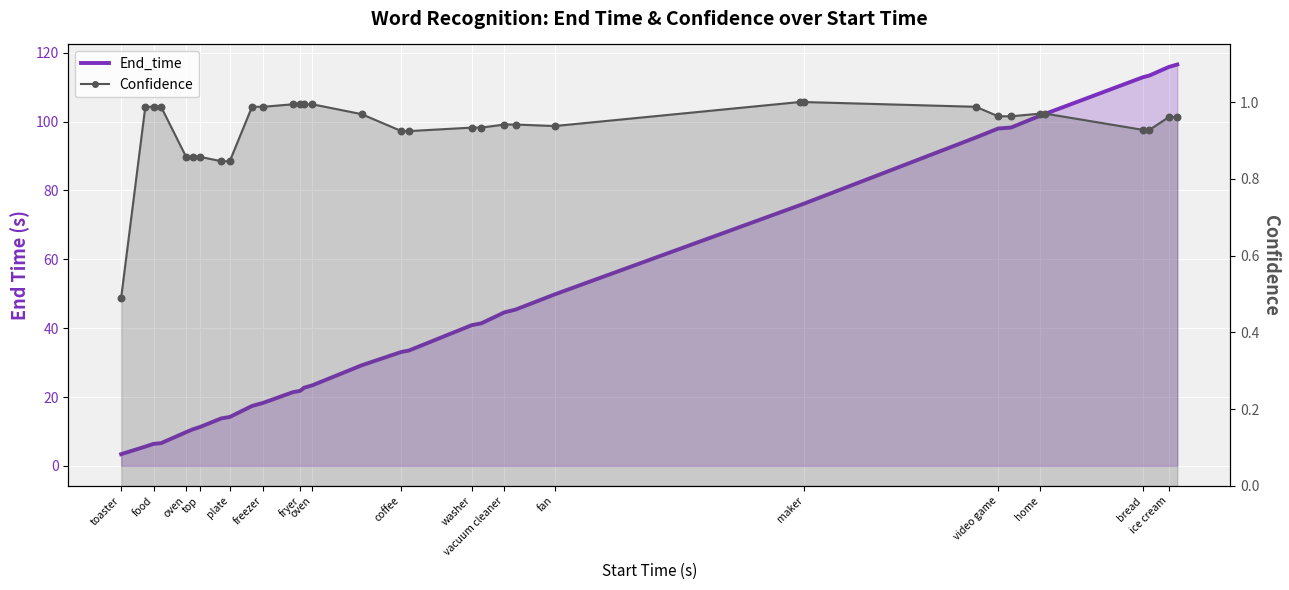

Which series has the widest spread of Y values?

End_time